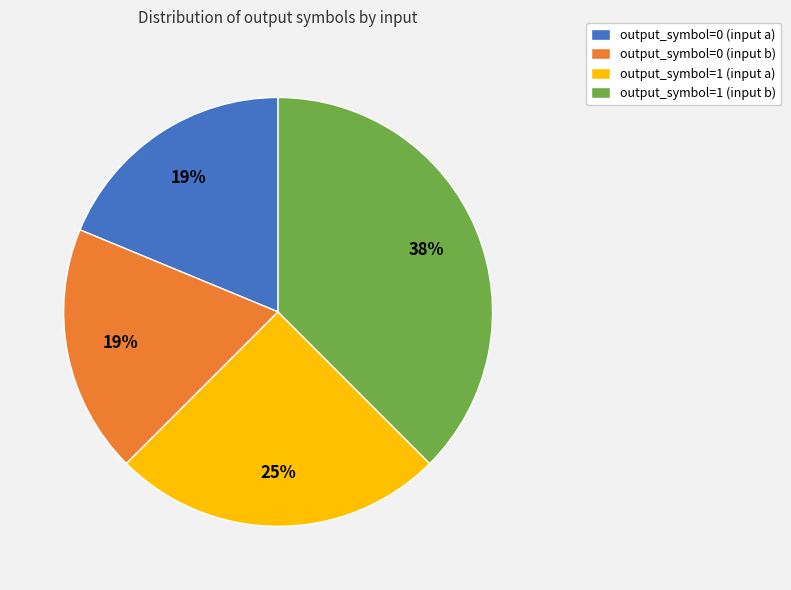

True or false: output_symbol=0 (input b) accounts for 19% of the total.

True